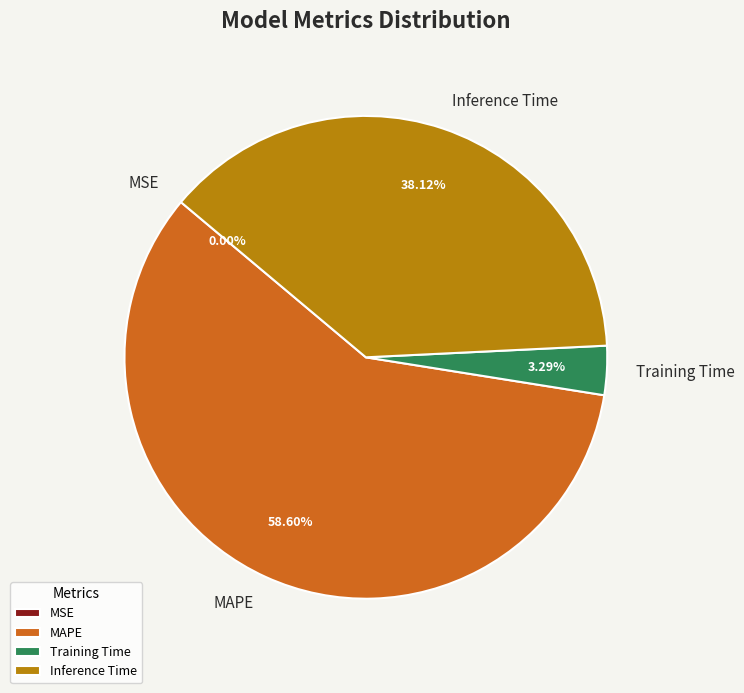

Between MAPE and Training Time, which is larger?

MAPE